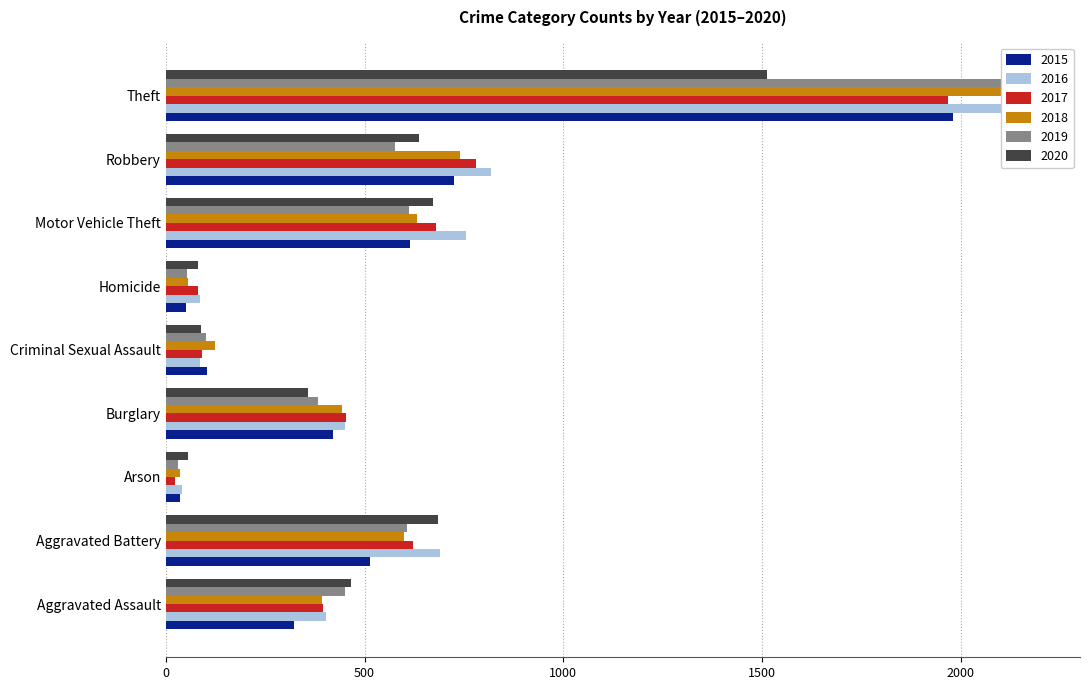

Read the 2017 value at Aggravated Battery, to the nearest 50.

600